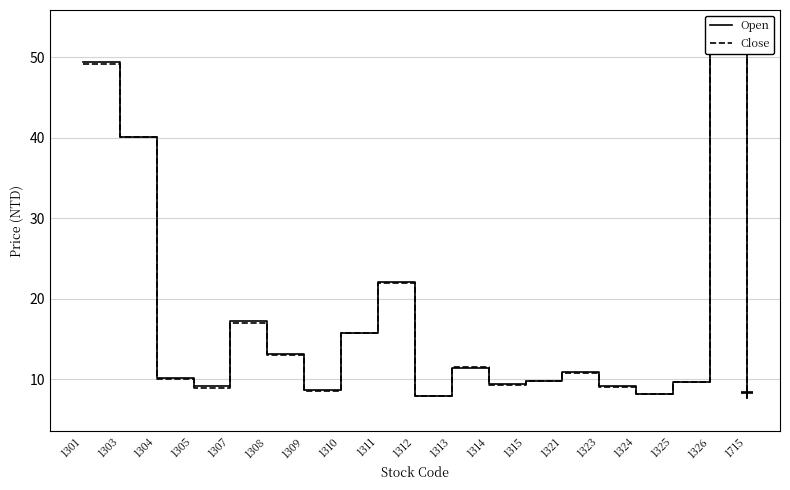

Reading left to right, transcribe all the data shown in this chart.

Open: 49.5	40.1	10.2	9.1	17.2	13.1	8.7	15.8	22.1	7.9	11.4	9.4	9.8	10.9	9.1	8.2	9.7	51.5	8.4
Close: 49.2	40.0	10.0	8.9	17.0	13.0	8.6	15.7	22.0	7.9	11.5	9.3	9.8	10.8	9.0	8.2	9.7	51.5	8.3